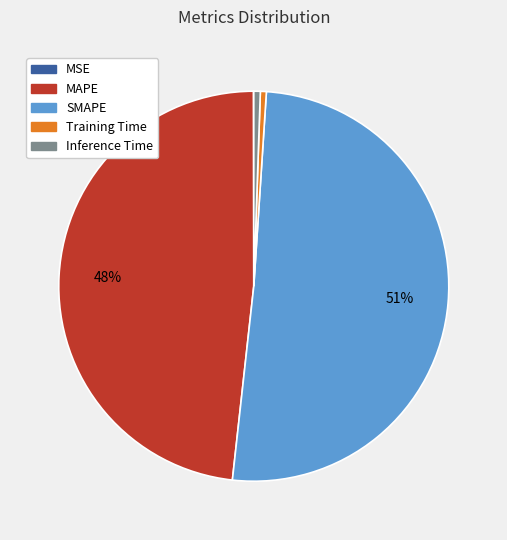

Do SMAPE and Training Time together represent more than half of the pie?

Yes